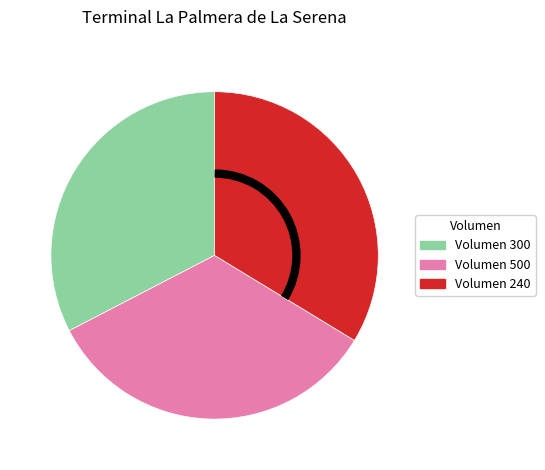

Count the number of slices in the pie.

3